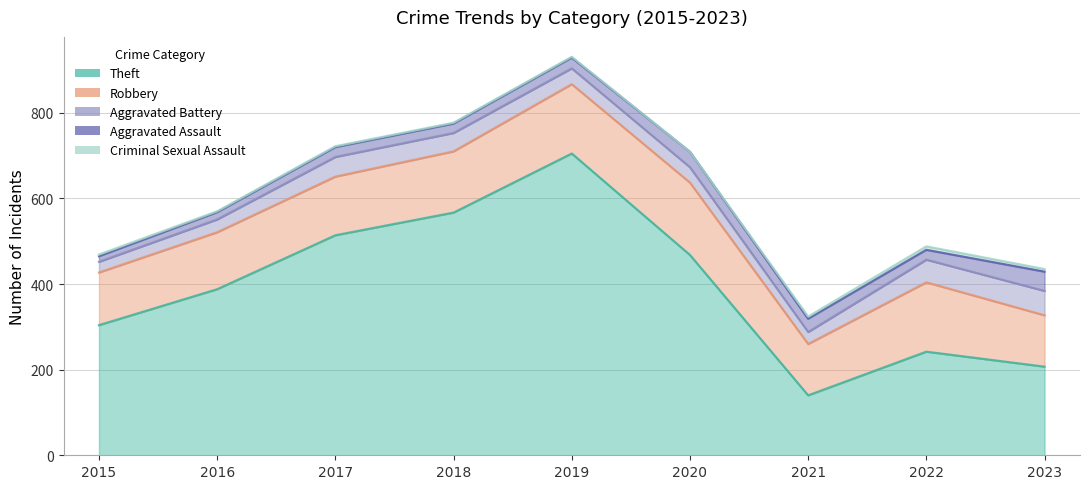

Which series has the largest total across all categories?

Theft